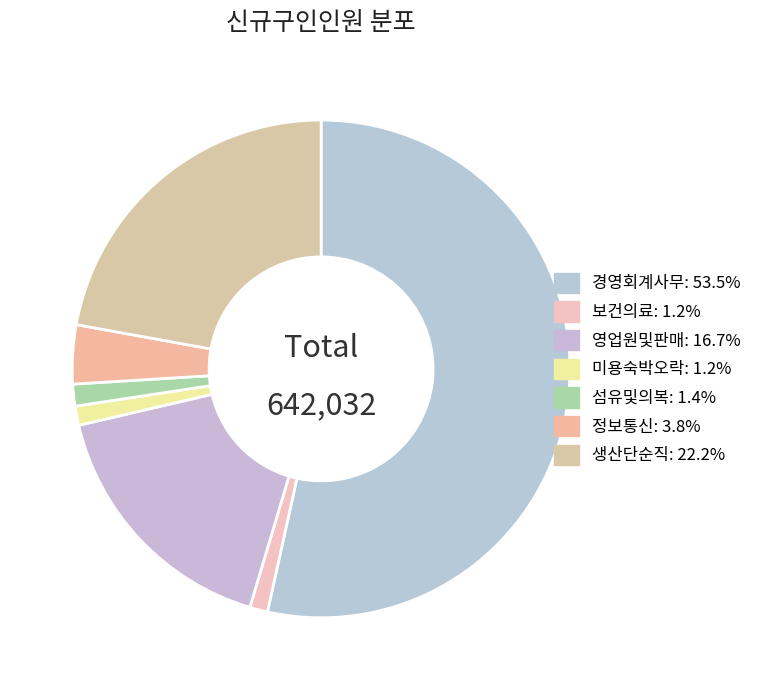

What is the total percentage of 미용숙박오락 and 정보통신?

5.1%